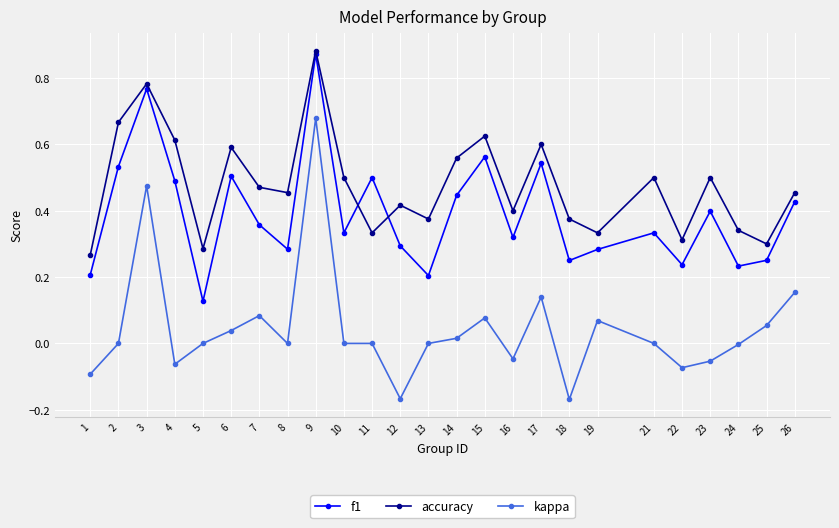

Is the value of kappa at 16 greater than the value of f1 at 16?

No